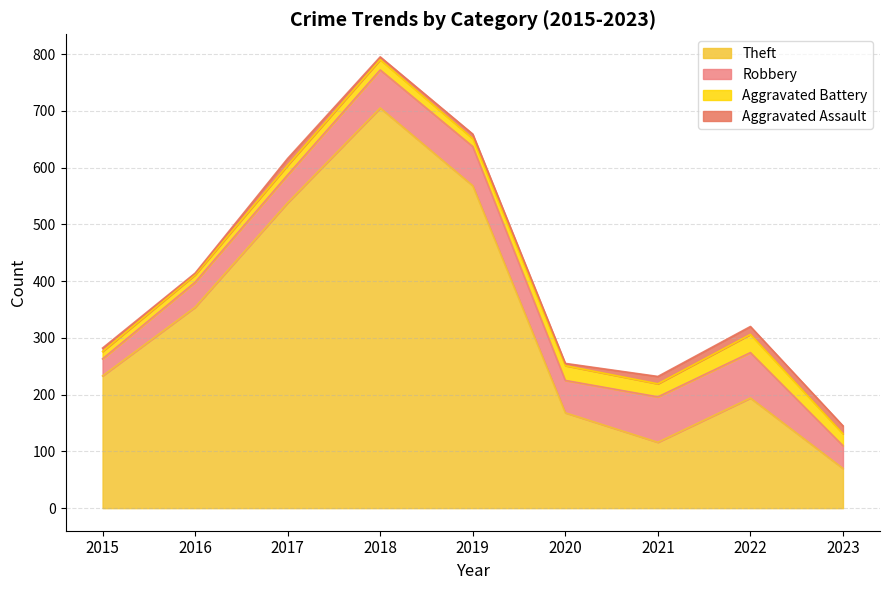

Which category has the lowest value in the Theft series?

2023